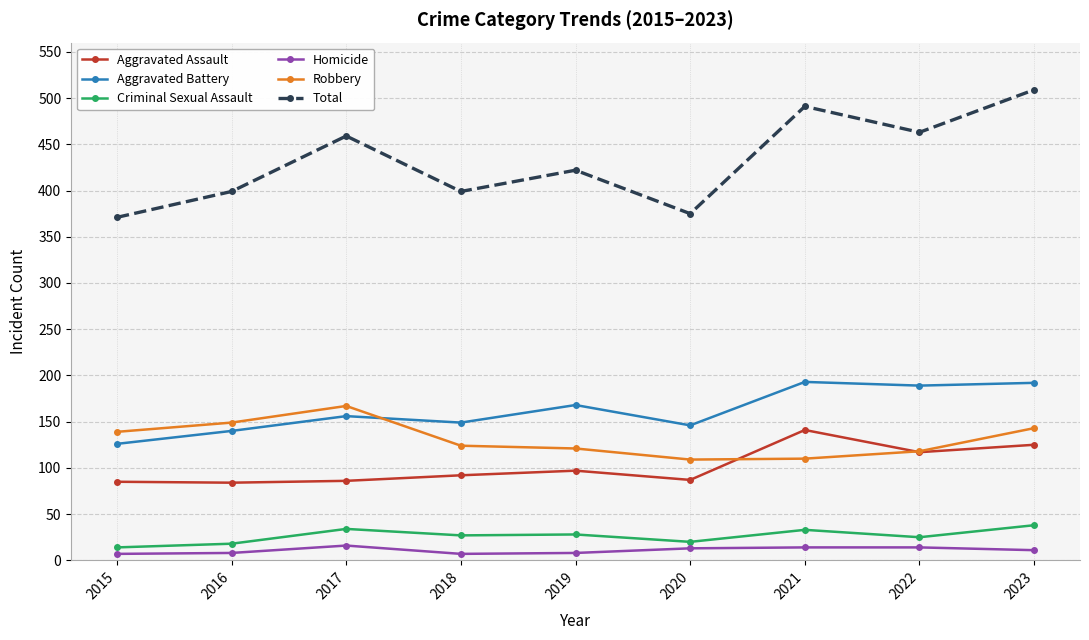

The value of Criminal Sexual Assault at 2021 is 33. True or false?

True